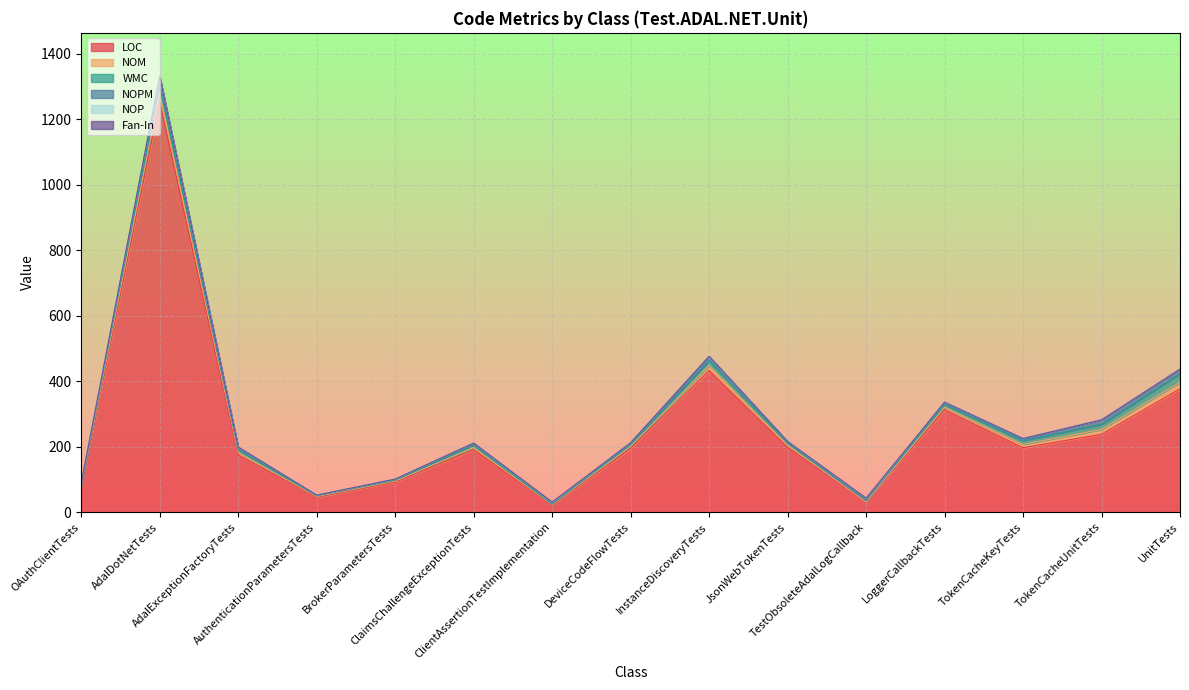

List the labels in order of LOC value, smallest first.

ClientAssertionTestImplementation, TestObsoleteAdalLogCallback, AuthenticationParametersTests, OAuthClientTests, BrokerParametersTests, AdalExceptionFactoryTests, ClaimsChallengeExceptionTests, DeviceCodeFlowTests, TokenCacheKeyTests, JsonWebTokenTests, TokenCacheUnitTests, LoggerCallbackTests, UnitTests, InstanceDiscoveryTests, AdalDotNetTests